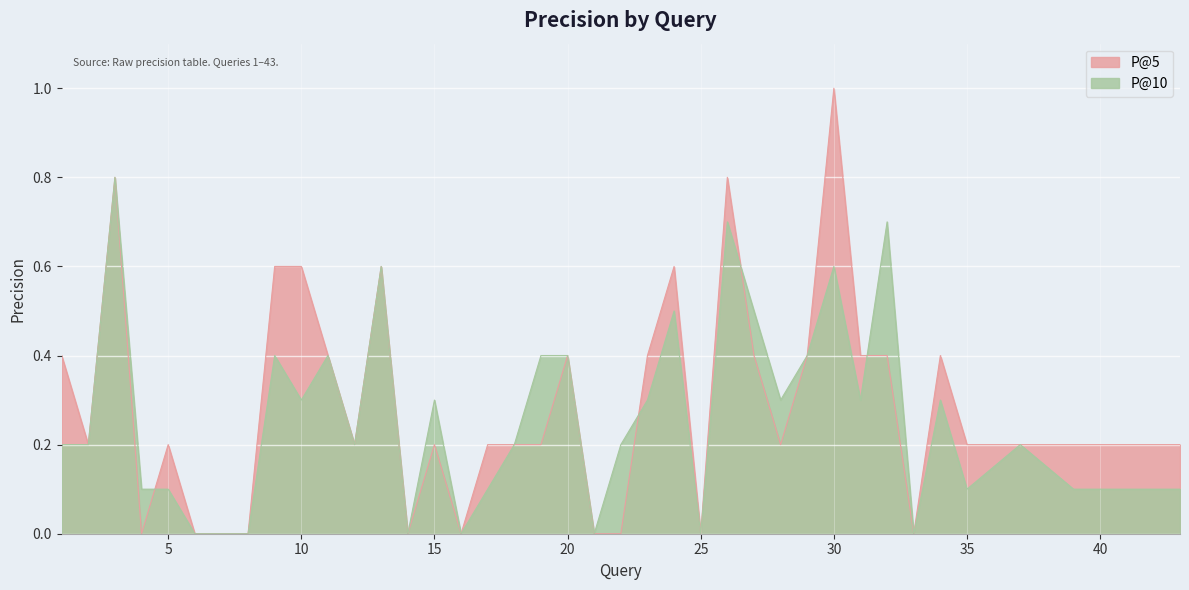

Reading right to left, extract all data points from this chart.

P@5: 43=0.2	42=0.2	41=0.2	39=0.2	37=0.2	35=0.2	34=0.4	33=0.0	32=0.4	31=0.4	30=1.0	29=0.4	28=0.2	27=0.4	26=0.8	25=0.0	24=0.6	23=0.4	22=0.0	21=0.0	20=0.4	19=0.2	18=0.2	17=0.2	16=0.0	15=0.2	14=0.0	13=0.6	12=0.2	11=0.4	10=0.6	9=0.6	8=0.0	7=0.0	6=0.0	5=0.2	4=0.0	3=0.8	2=0.2	1=0.4
P@10: 43=0.1	42=0.1	41=0.1	39=0.1	37=0.2	35=0.1	34=0.3	33=0.0	32=0.7	31=0.3	30=0.6	29=0.4	28=0.3	27=0.5	26=0.7	25=0.0	24=0.5	23=0.3	22=0.2	21=0.0	20=0.4	19=0.4	18=0.2	17=0.1	16=0.0	15=0.3	14=0.0	13=0.6	12=0.2	11=0.4	10=0.3	9=0.4	8=0.0	7=0.0	6=0.0	5=0.1	4=0.1	3=0.8	2=0.2	1=0.2